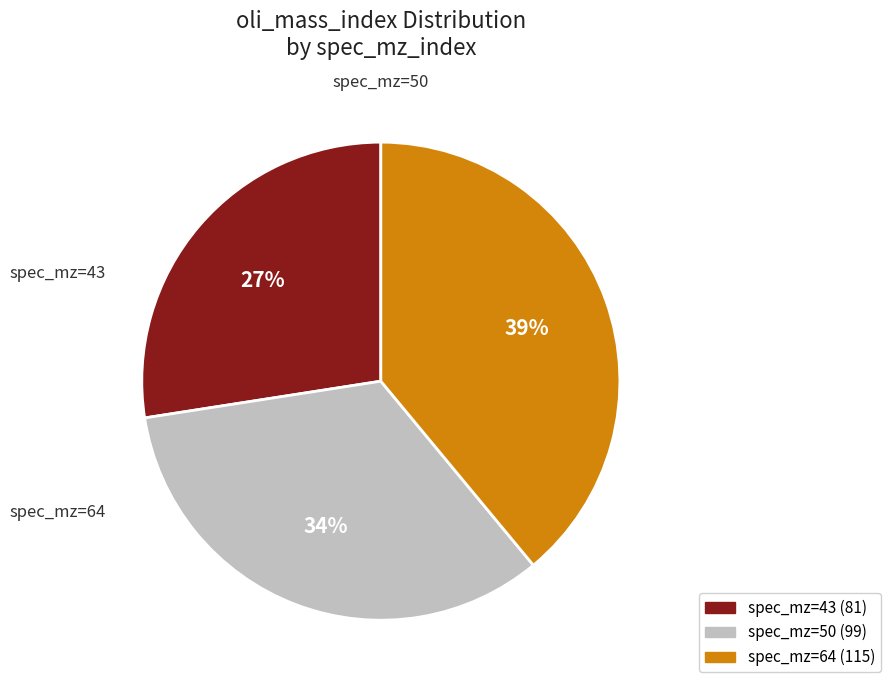

How many slices are in this pie chart?

3